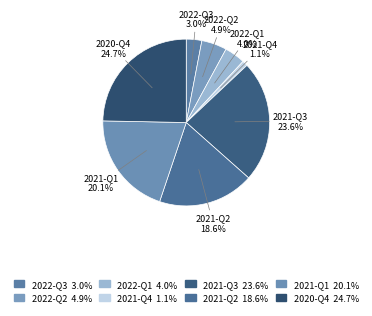

How much of the chart is everything except 2020-Q4?

75.3%